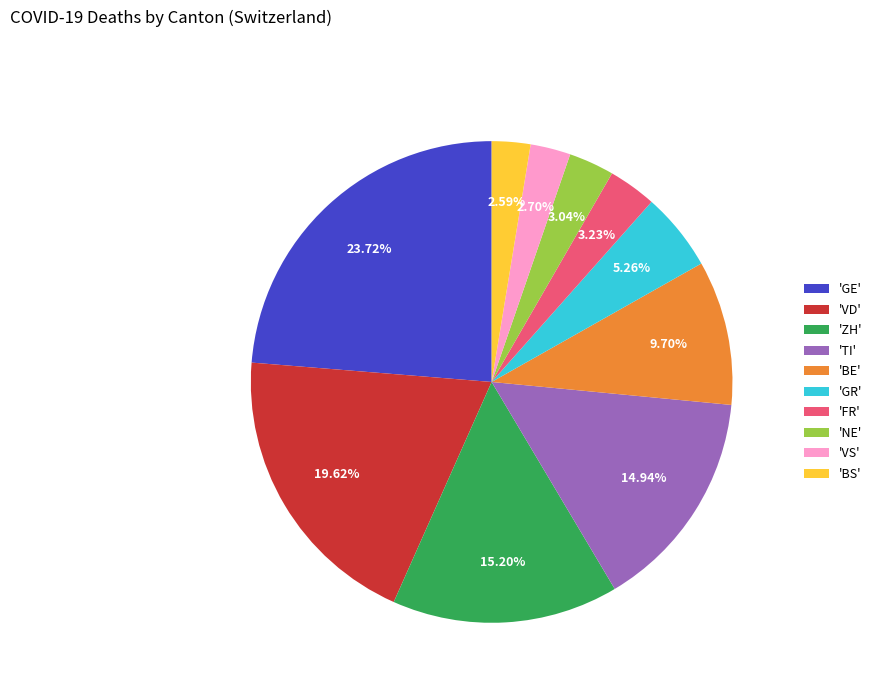

Does 'GE' account for over 50% of the chart?

No